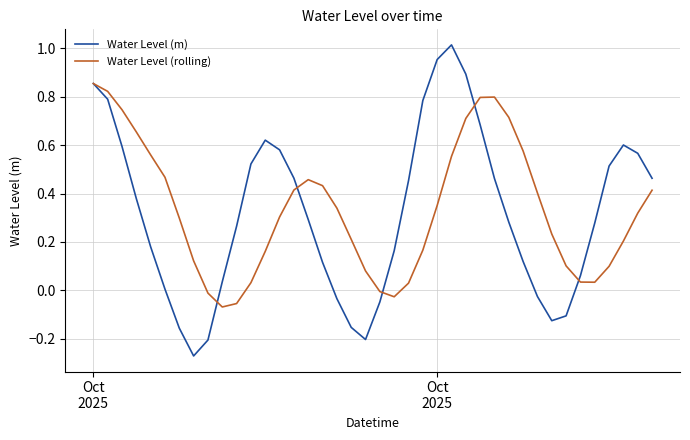

Rank the series by their maximum value, from highest to lowest.

Water Level (m), Water Level (rolling)